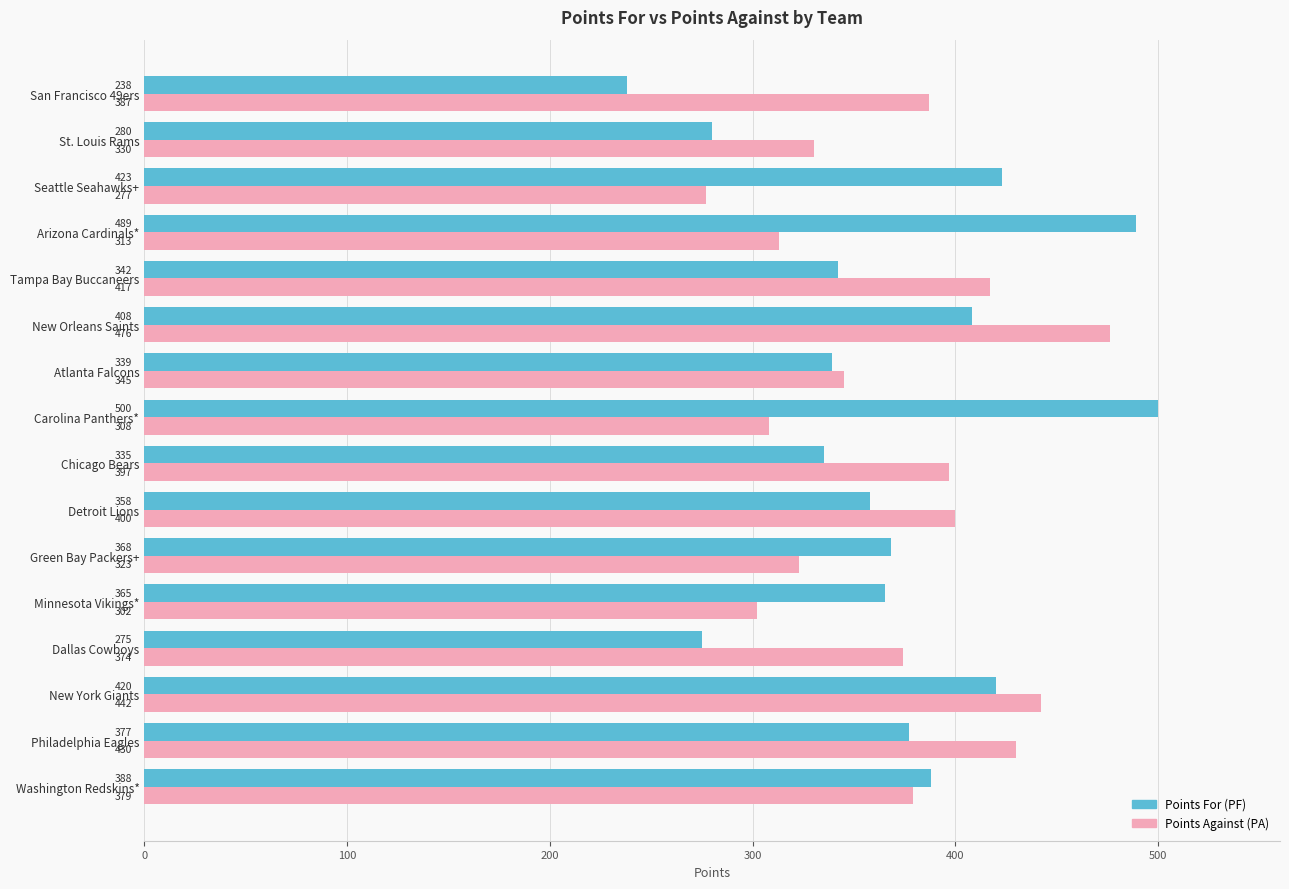

What is the total value across all series at New York Giants?

862